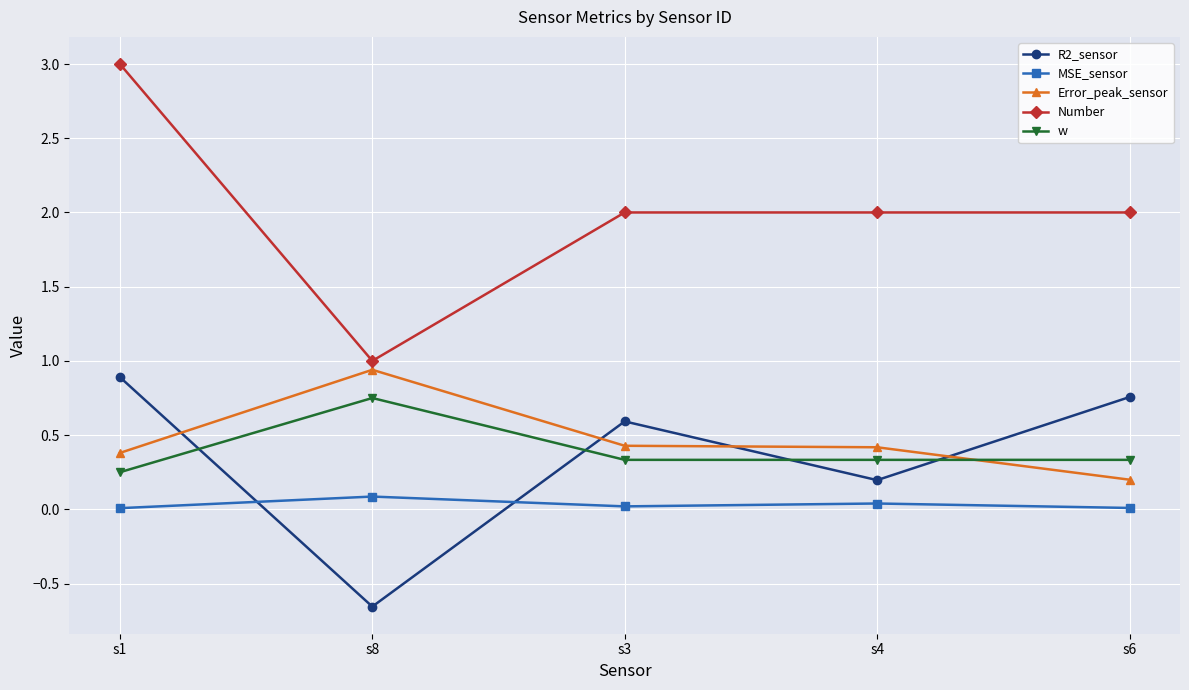

What is the approximate value of Number at s3?

2.0